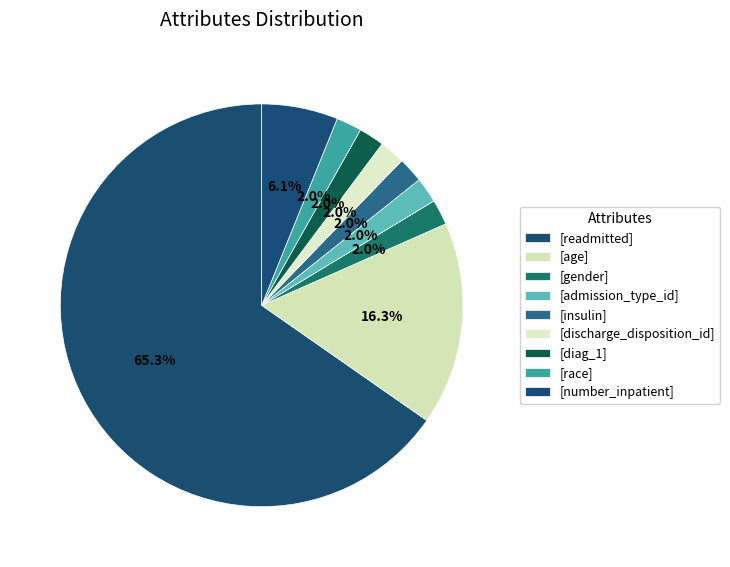

How many segments does this pie chart have?

9